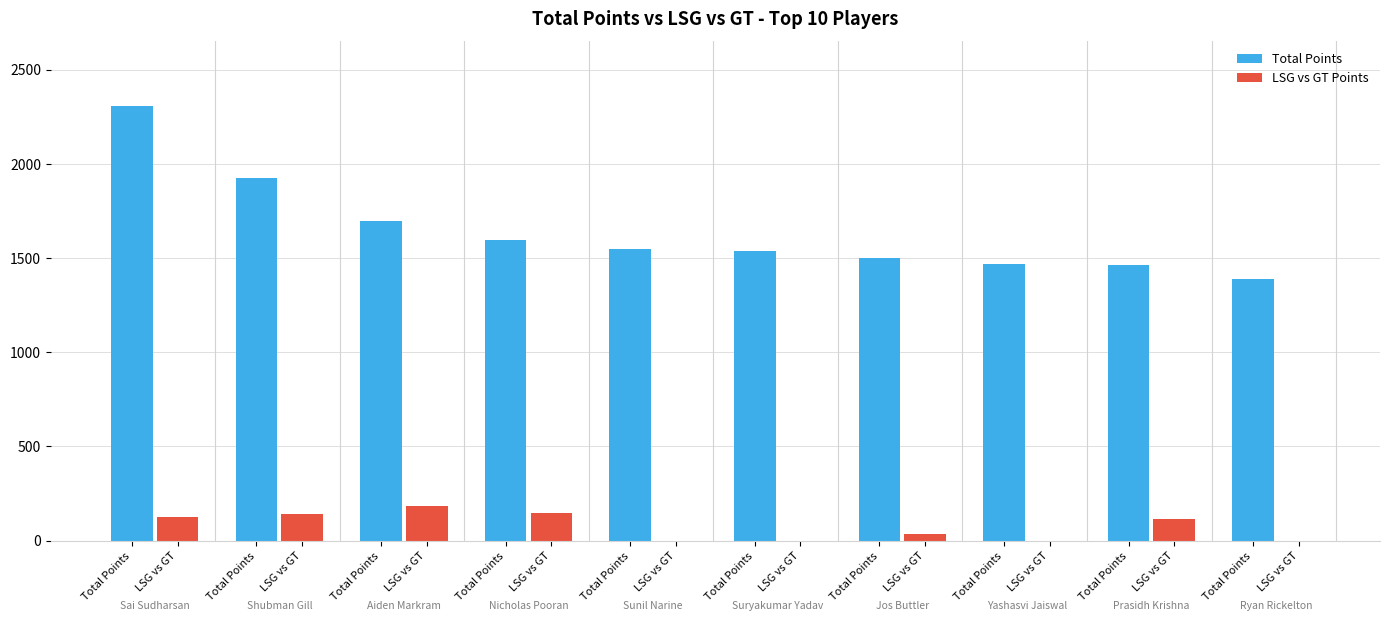

How many groups of bars are there?

10